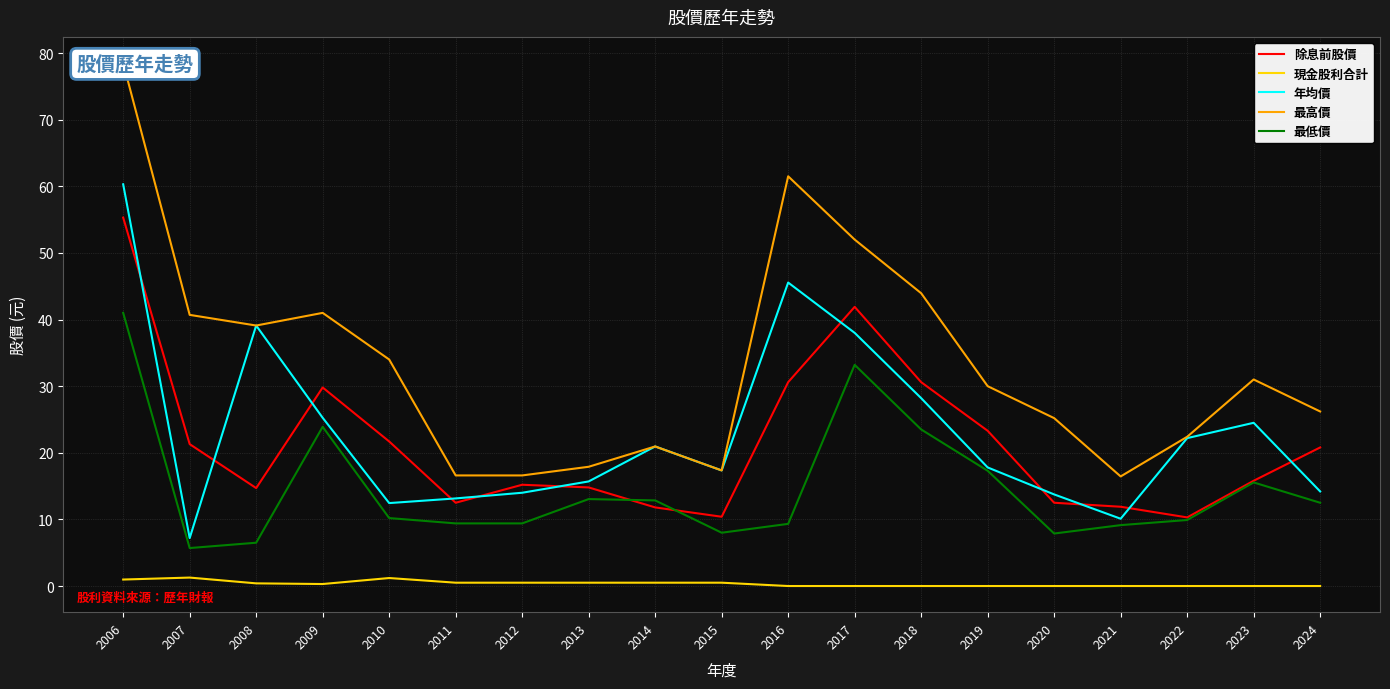

Is it true that 最高價 equals 20.9 at 2014?

True